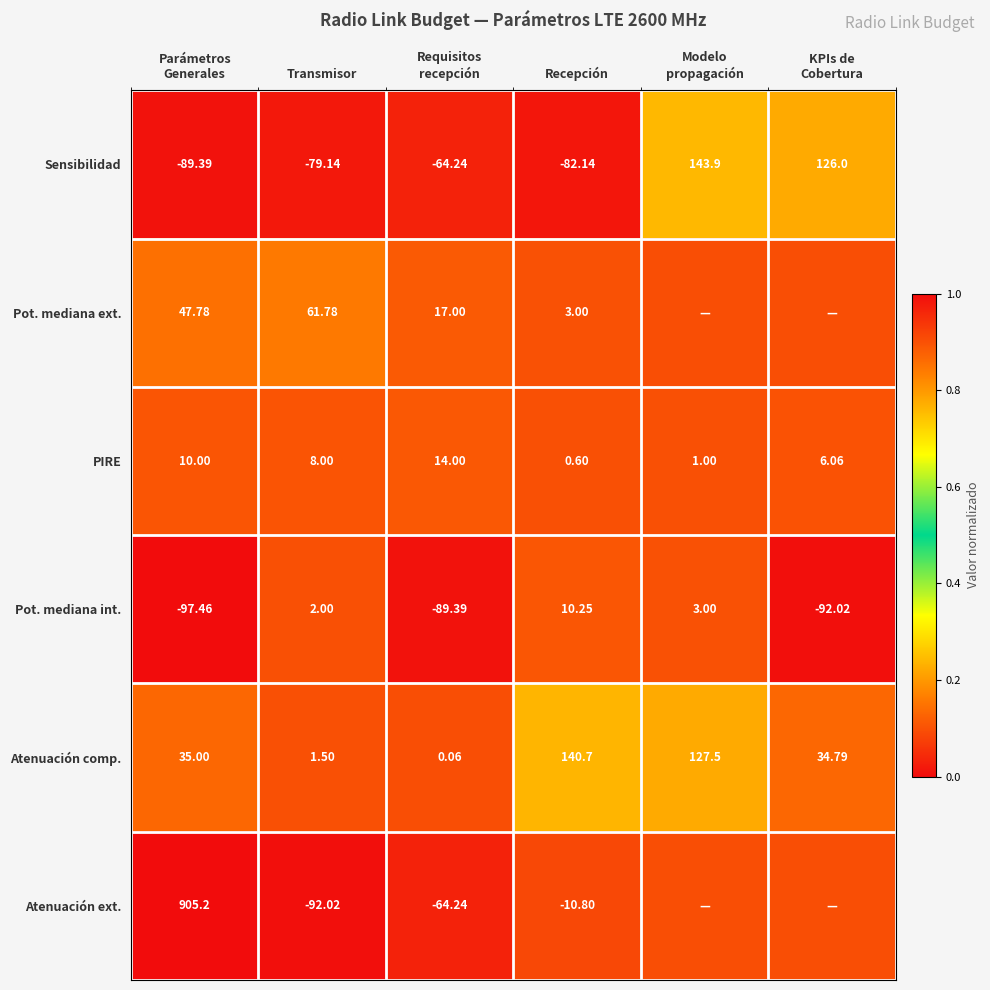

True or false: Atenuación comp. has a value of 0.1 at Transmisor.

False